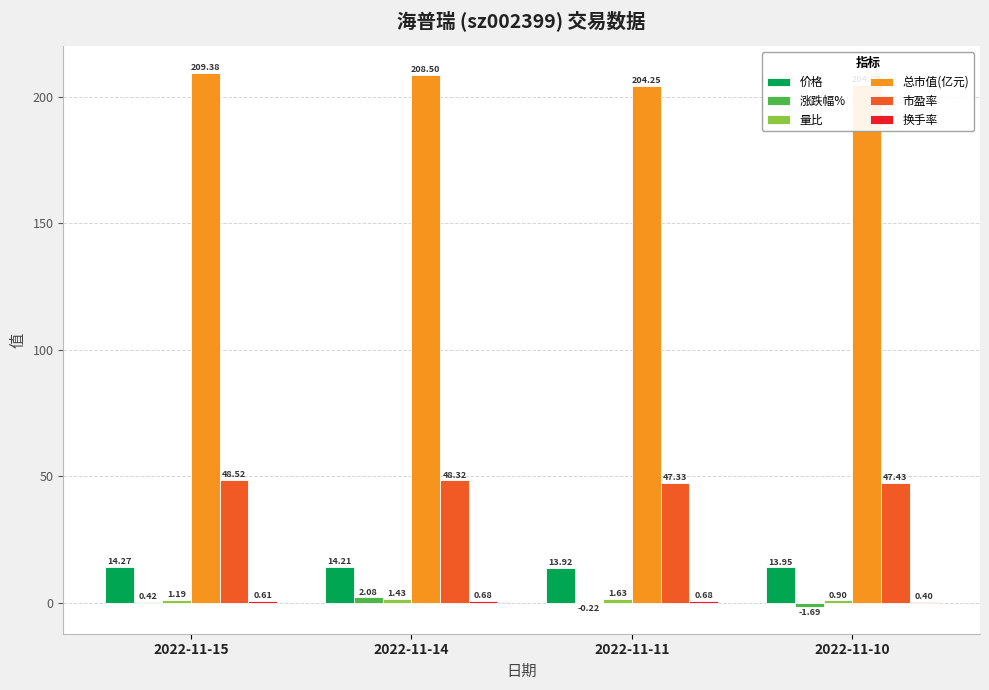

What is the sum of all 价格 values?

56.4